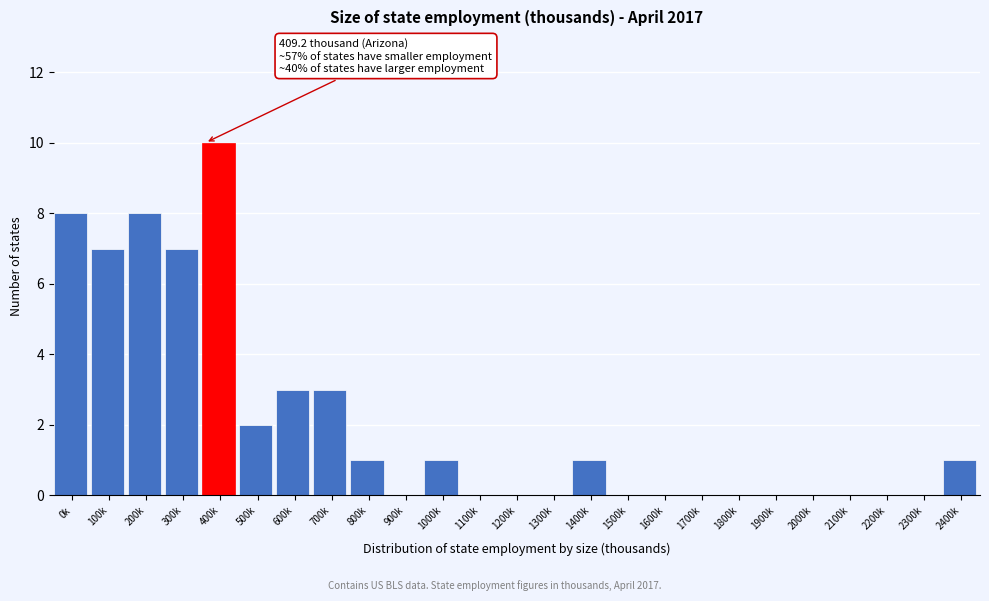

Reading right to left, transcribe all the data shown in this chart.

2400k=1	2300k=0	2200k=0	2100k=0	2000k=0	1900k=0	1800k=0	1700k=0	1600k=0	1500k=0	1400k=1	1300k=0	1200k=0	1100k=0	1000k=1	900k=0	800k=1	700k=3	600k=3	500k=2	400k=10	300k=7	200k=8	100k=7	0k=8